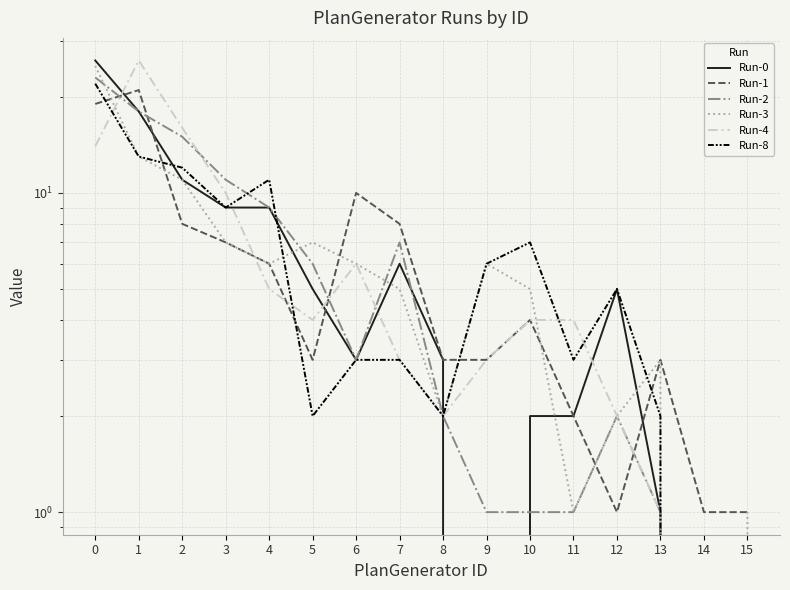

Which has a higher value, 5 or 6?

5